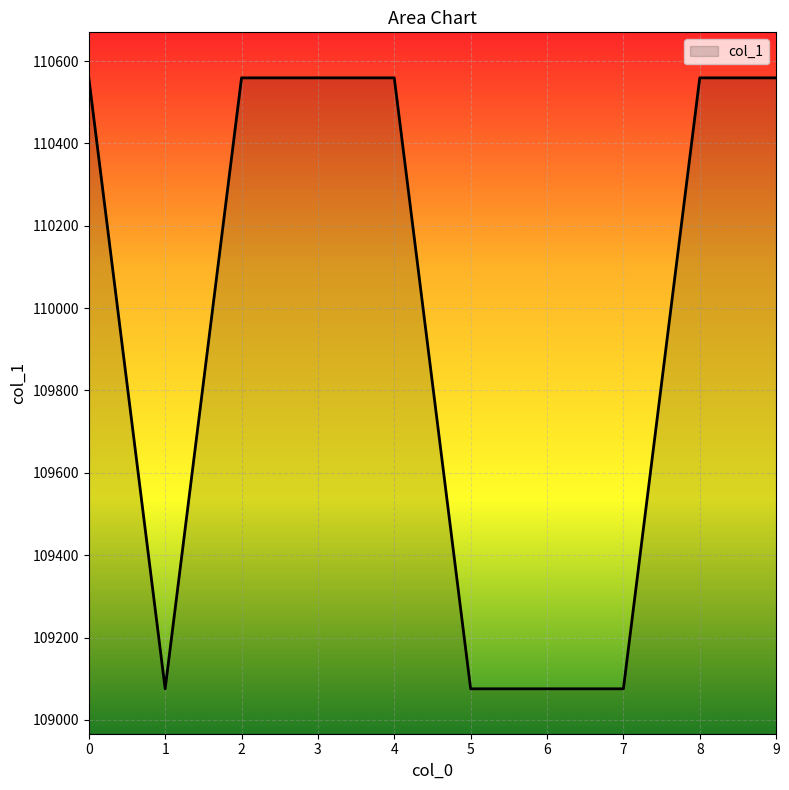

What is the difference between the maximum and minimum values?

1483.5